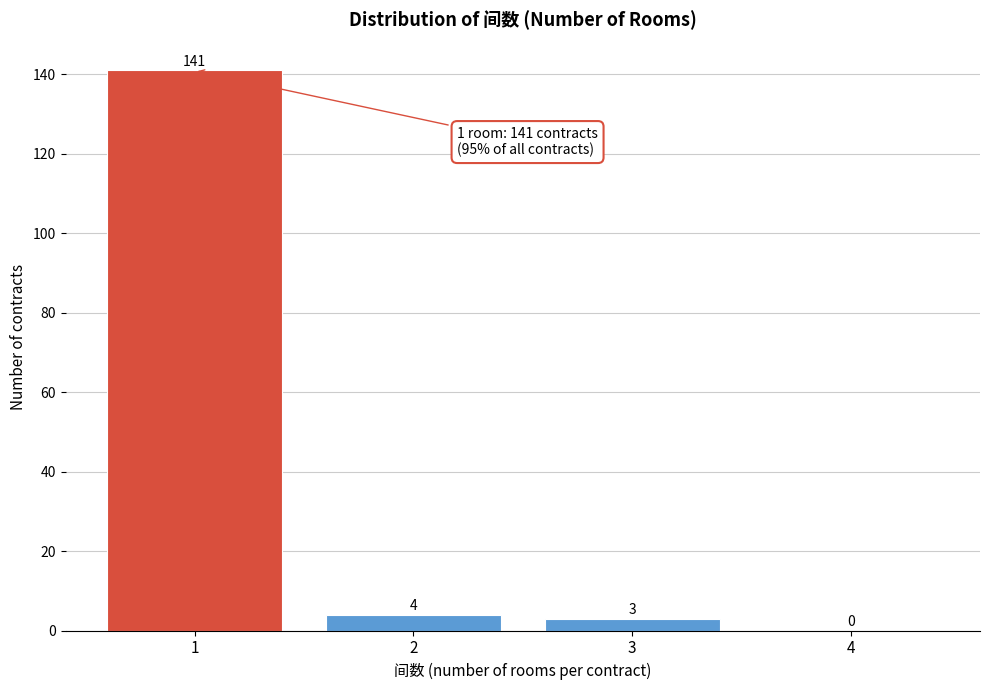

Which range on the x-axis has the tallest bar?

0.5 to 1.5